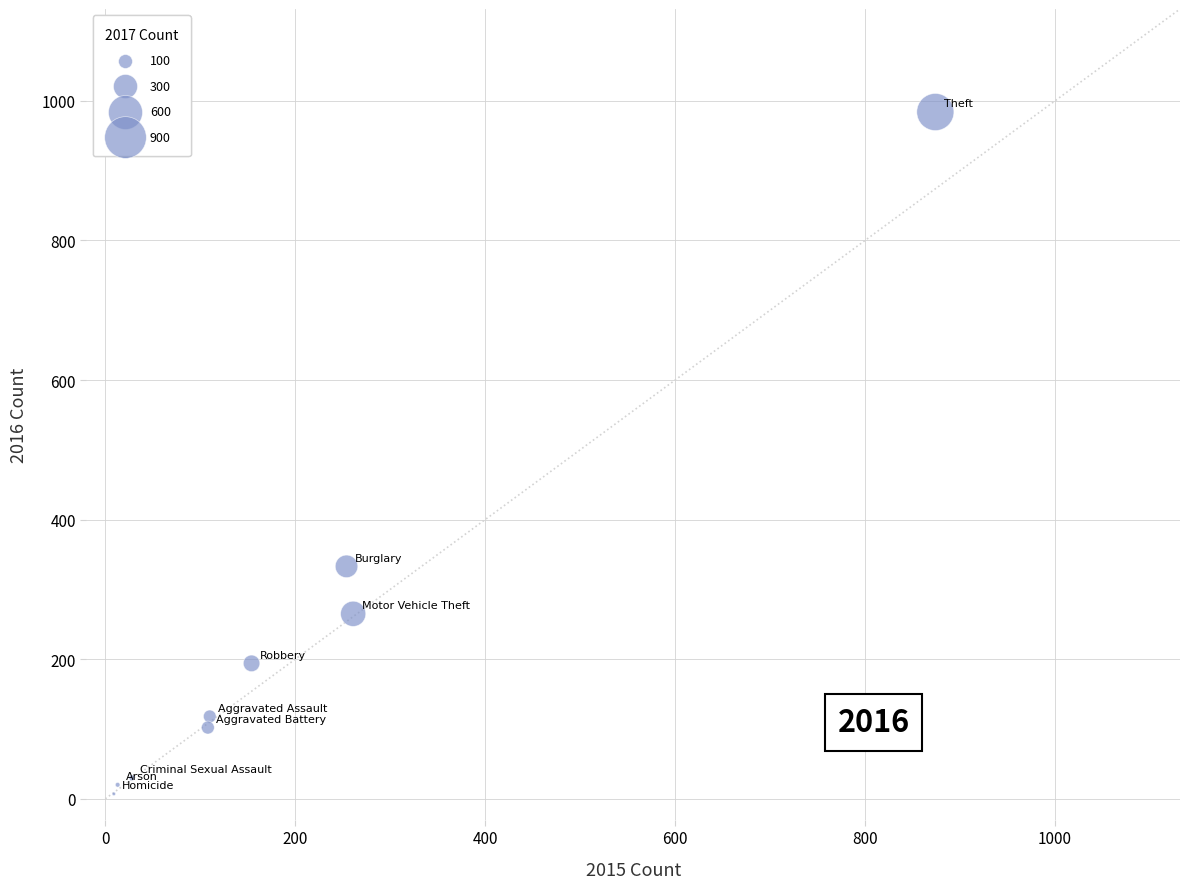

What Y value in the scatter plot is closest to 495?

333